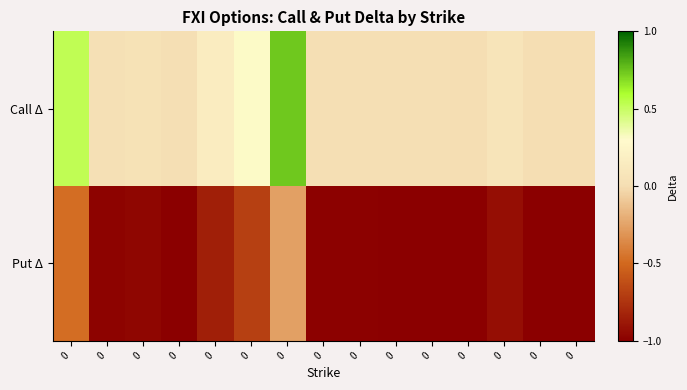

What is the spread (max minus min) of values at 0?

1.0